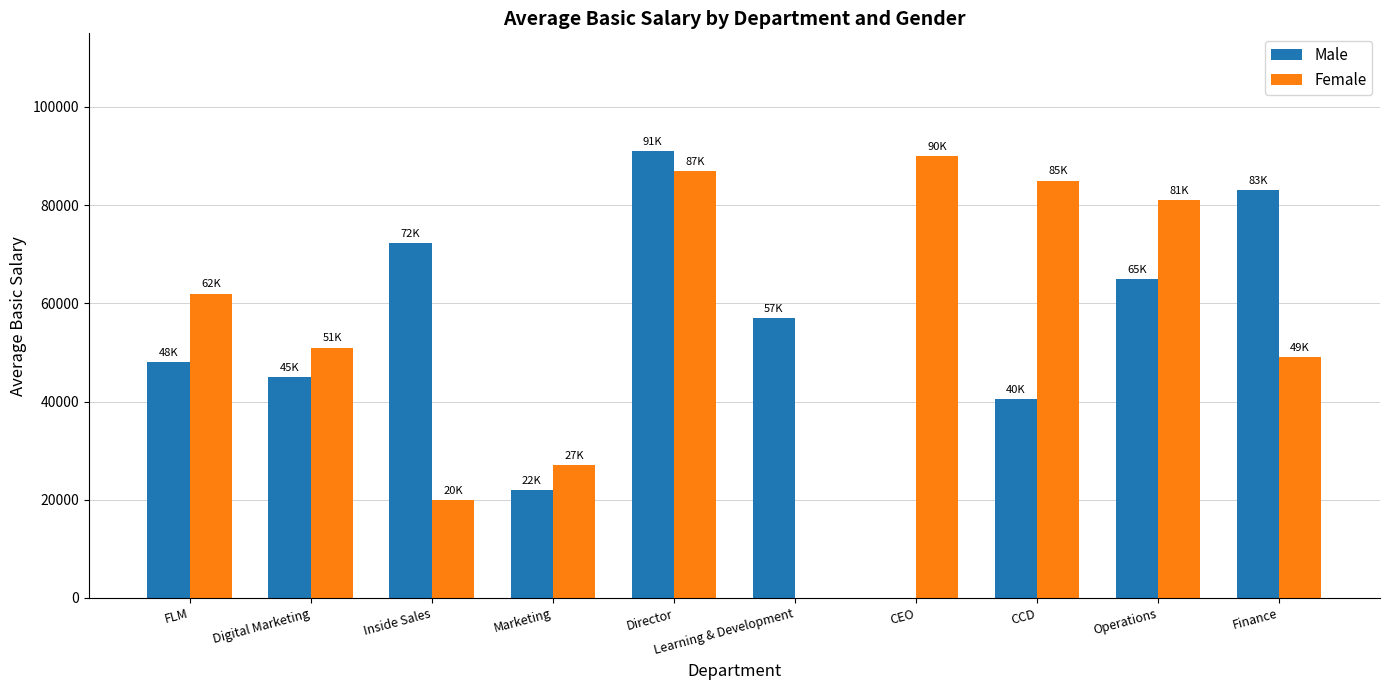

What is the spread (max minus min) of values at FLM?

14000